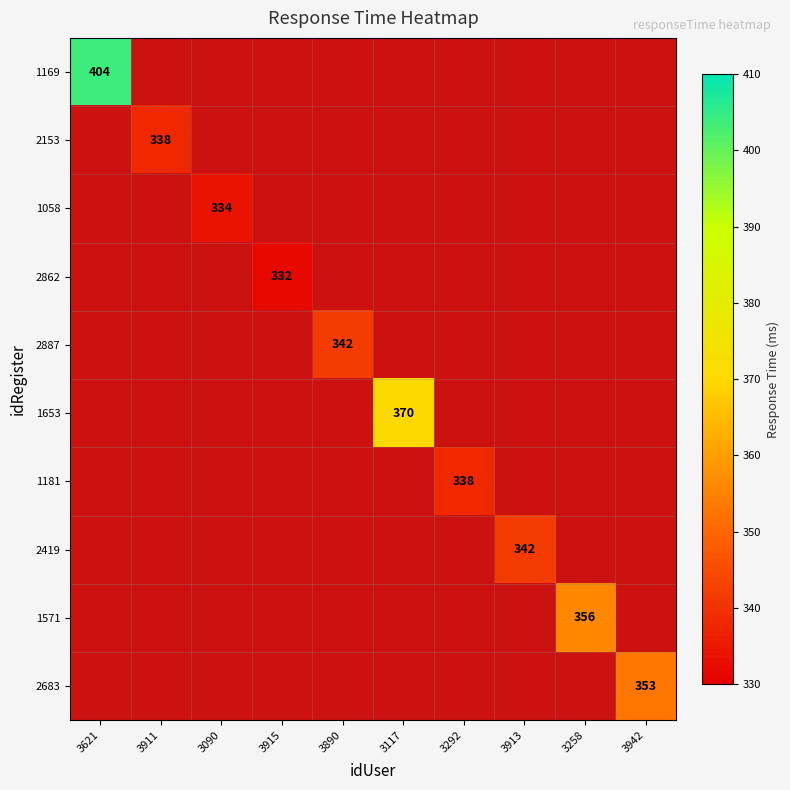

Which category has the highest value across all series?

3621